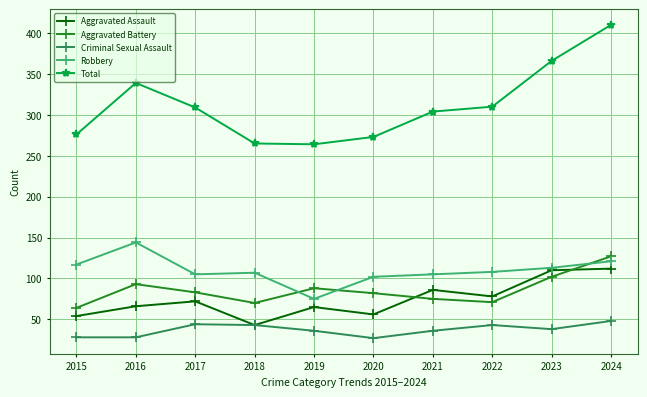

What are all the series names shown in the legend?

Aggravated Assault, Aggravated Battery, Criminal Sexual Assault, Robbery, Total